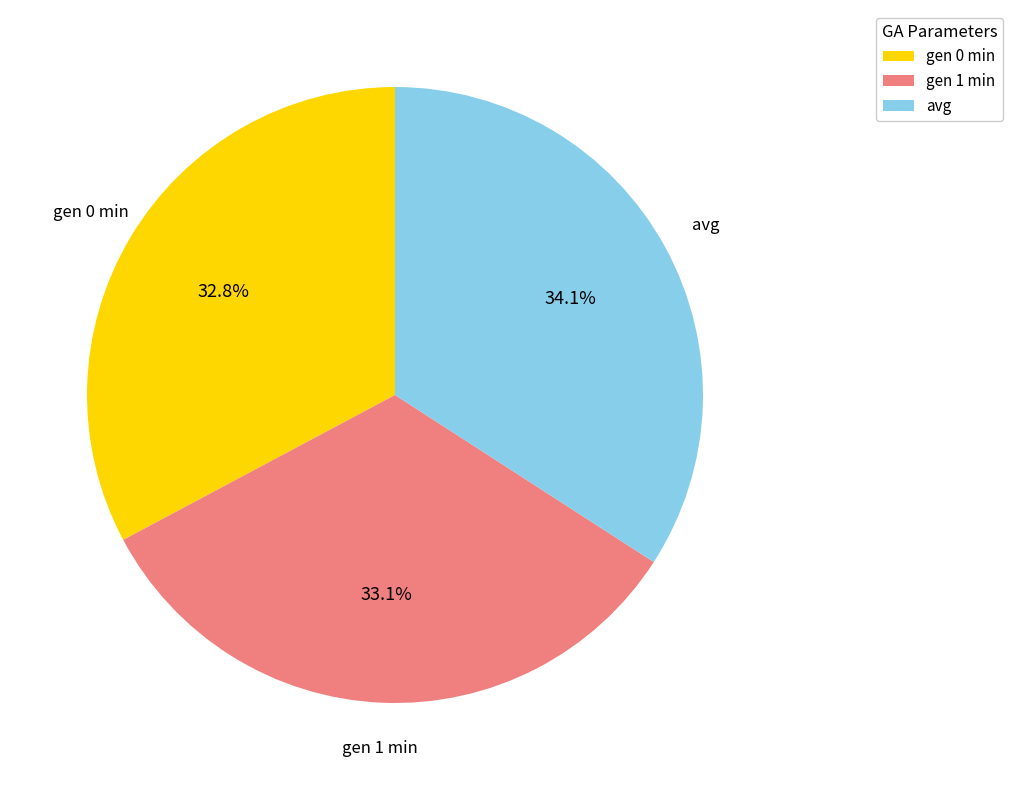

Combined, do avg and gen 0 min account for over 50%?

Yes